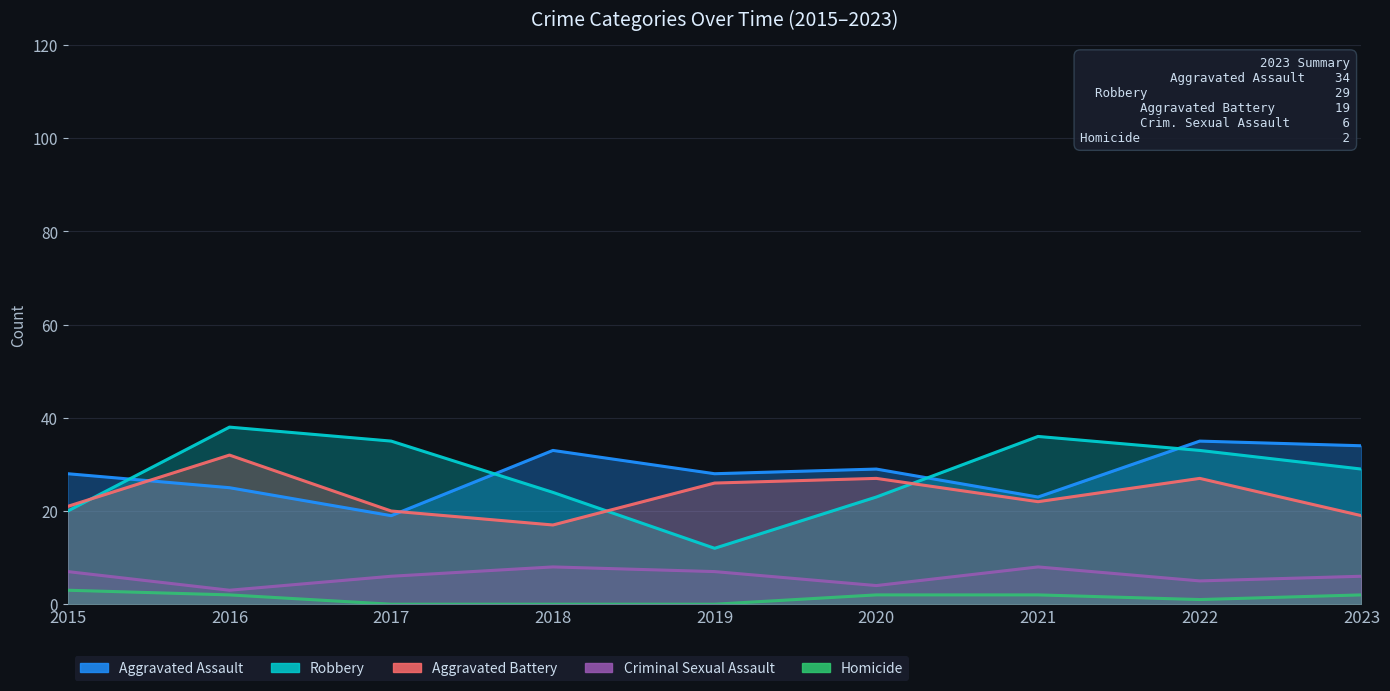

At 2015, list the series in order from largest to smallest.

Aggravated Assault, Aggravated Battery, Robbery, Criminal Sexual Assault, Homicide